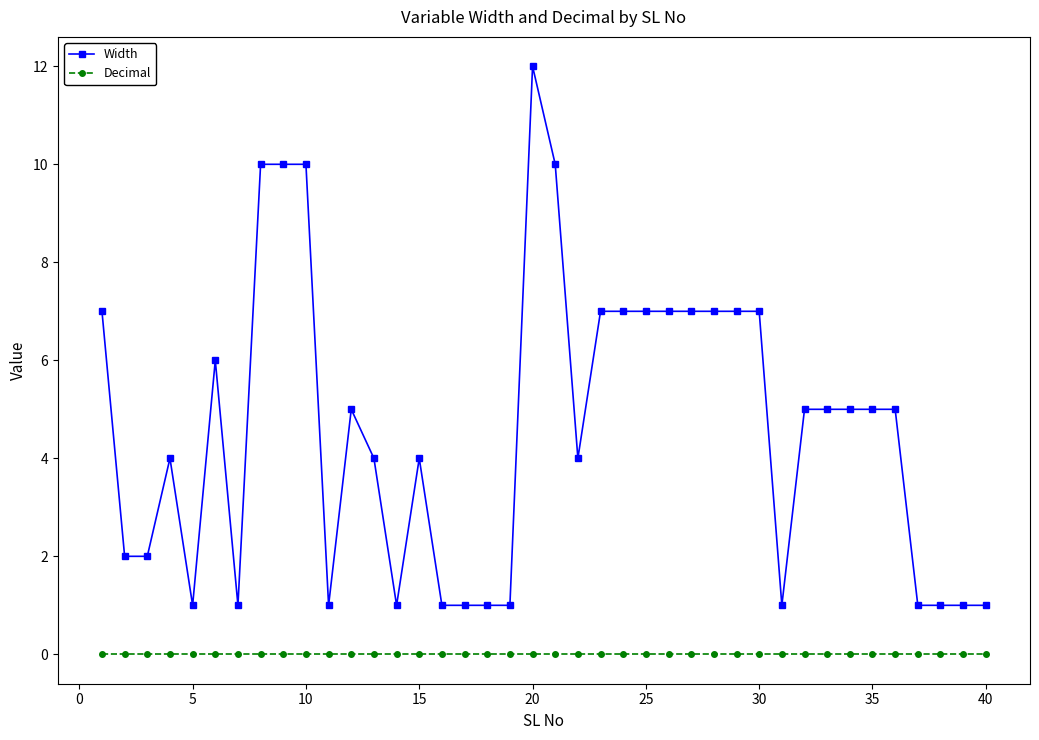

How many lines are shown in the chart?

2